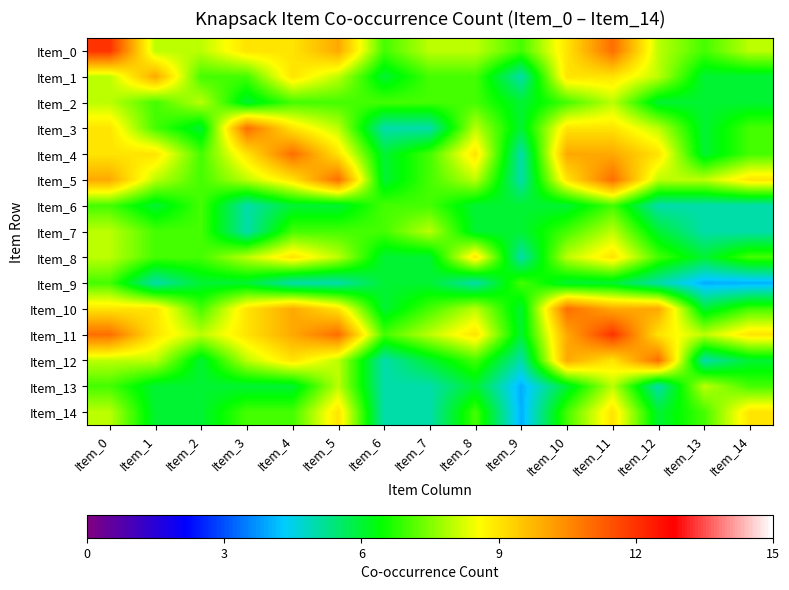

What is the spread (max minus min) of values at Item_2?

2